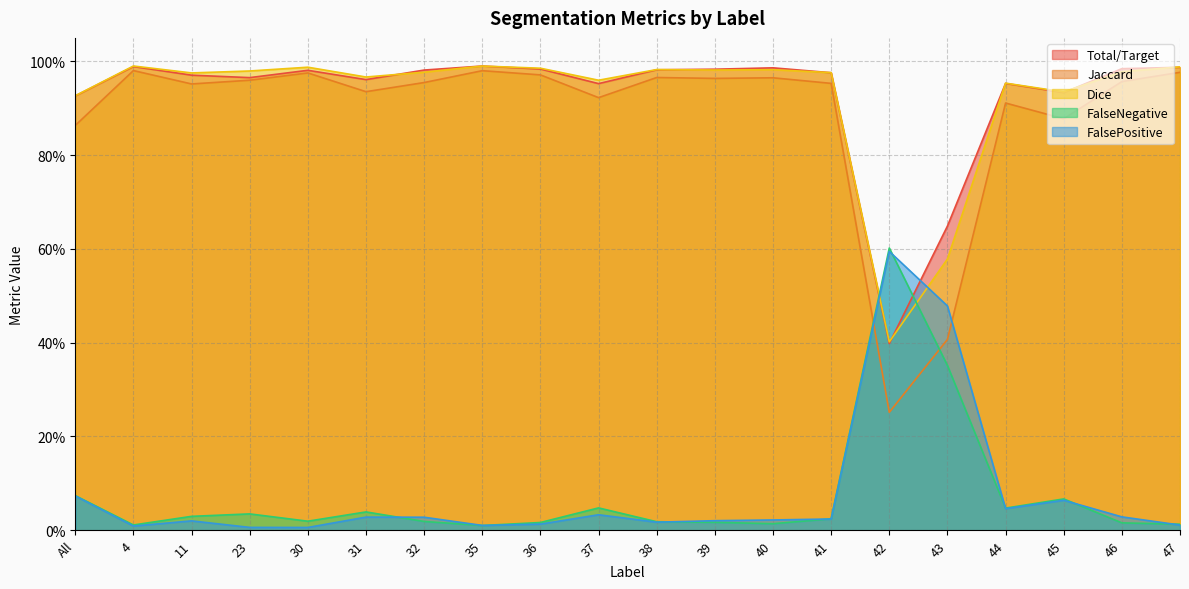

Which series ends up on top after the final intersection of FalseNegative and Jaccard?

Jaccard